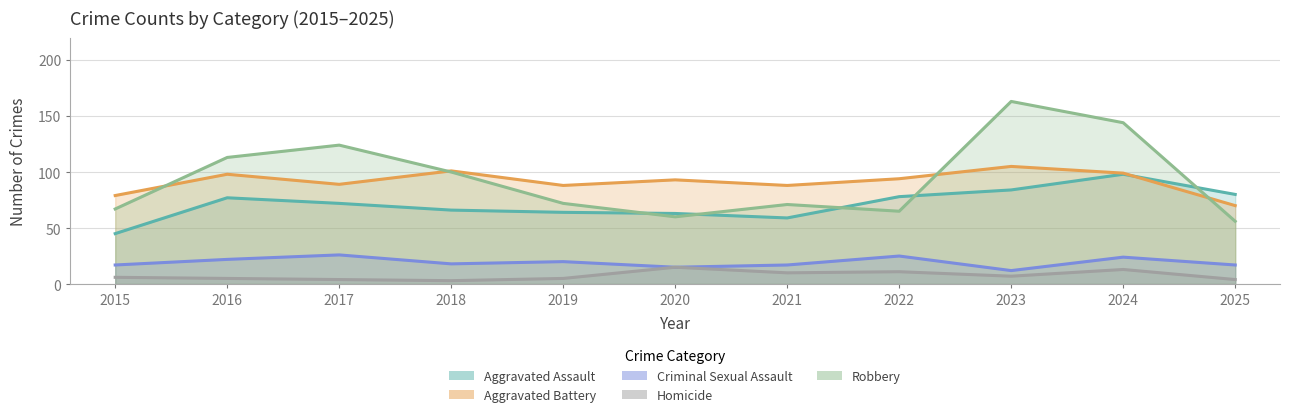

What is the maximum value for Aggravated Assault?

98